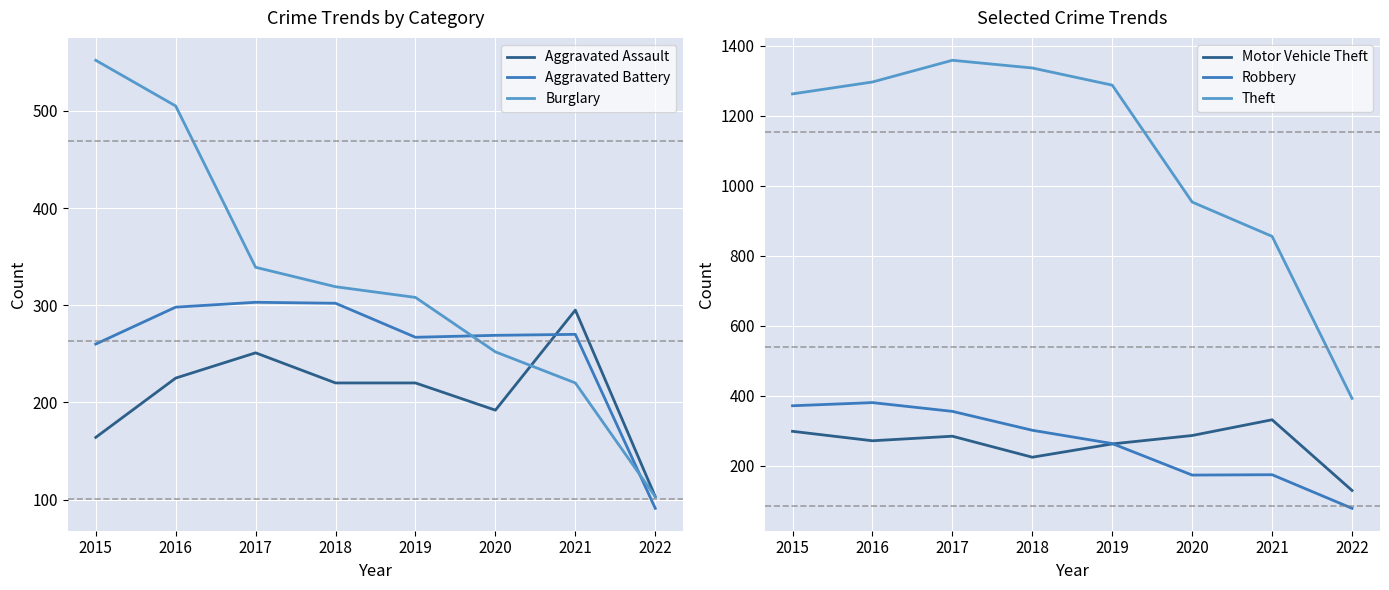

Where is Burglary nearest to the value 327?

2018